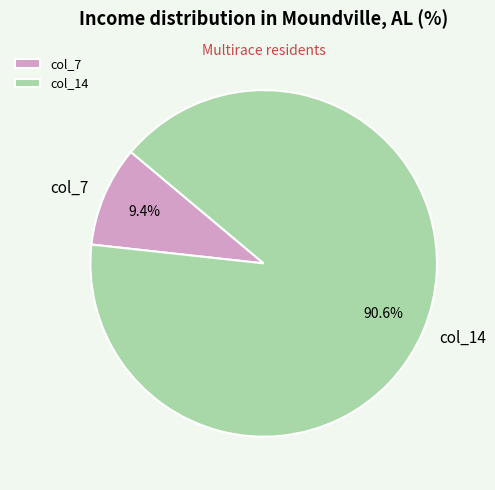

Which slice is the smallest?

col_7